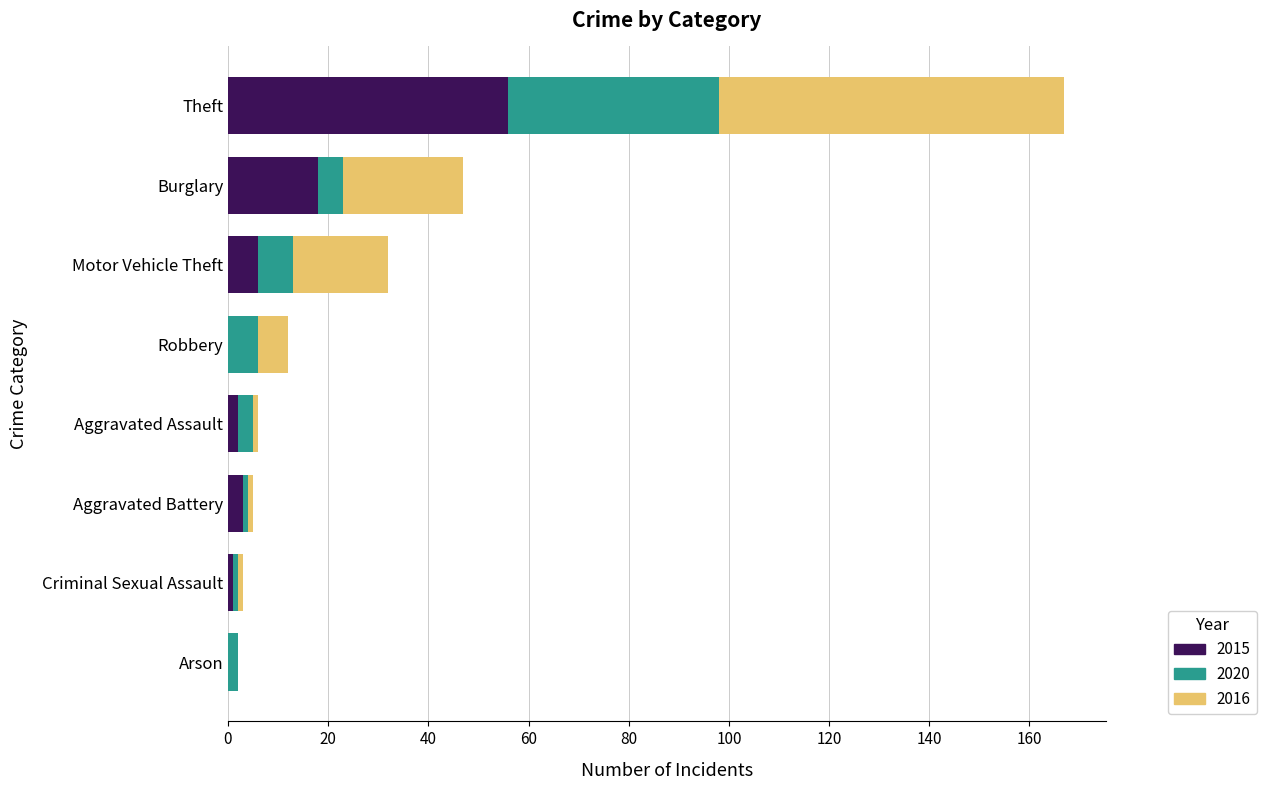

What is the total value across all series at Motor Vehicle Theft?

32